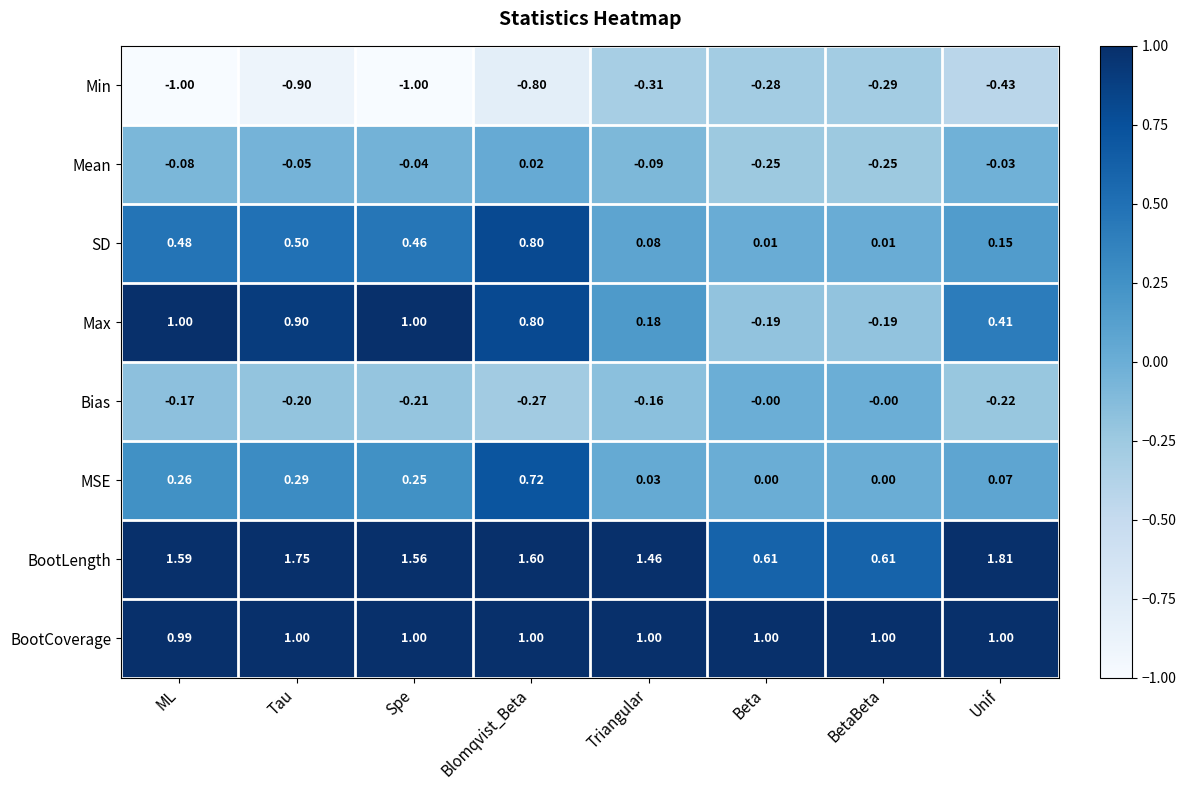

Which category has the highest value across all series?

Unif